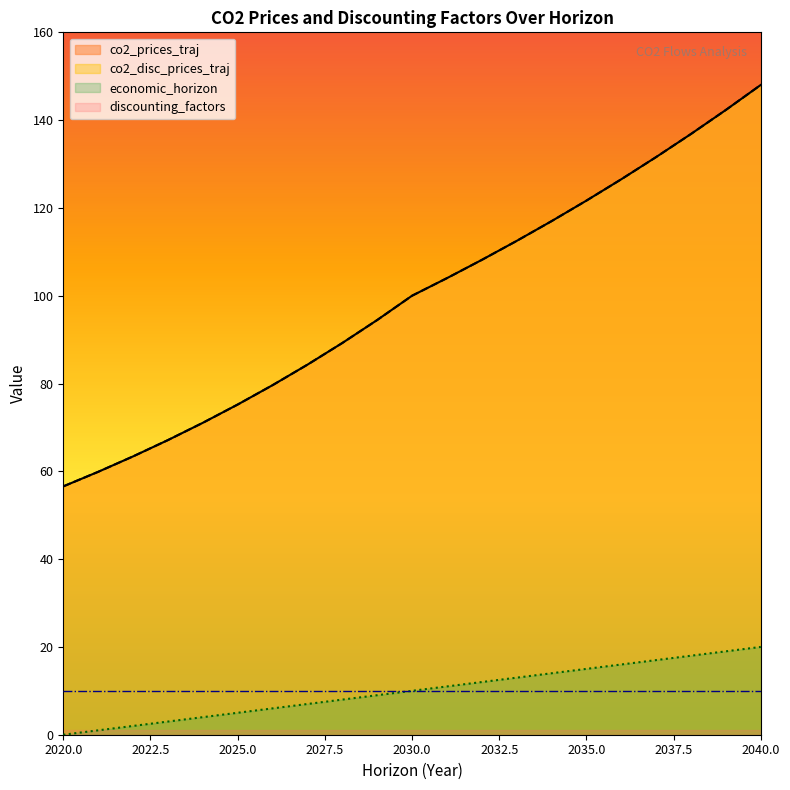

Which series has the widest spread of values?

co2_prices_traj